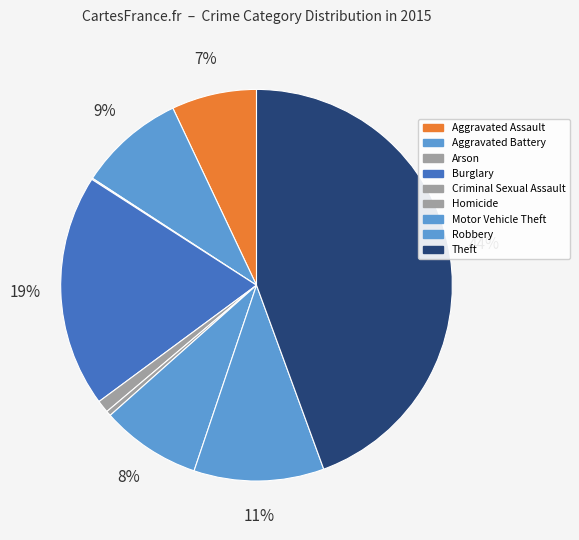

What is the ratio of the value at Criminal Sexual Assault to the value at Homicide?

2.5